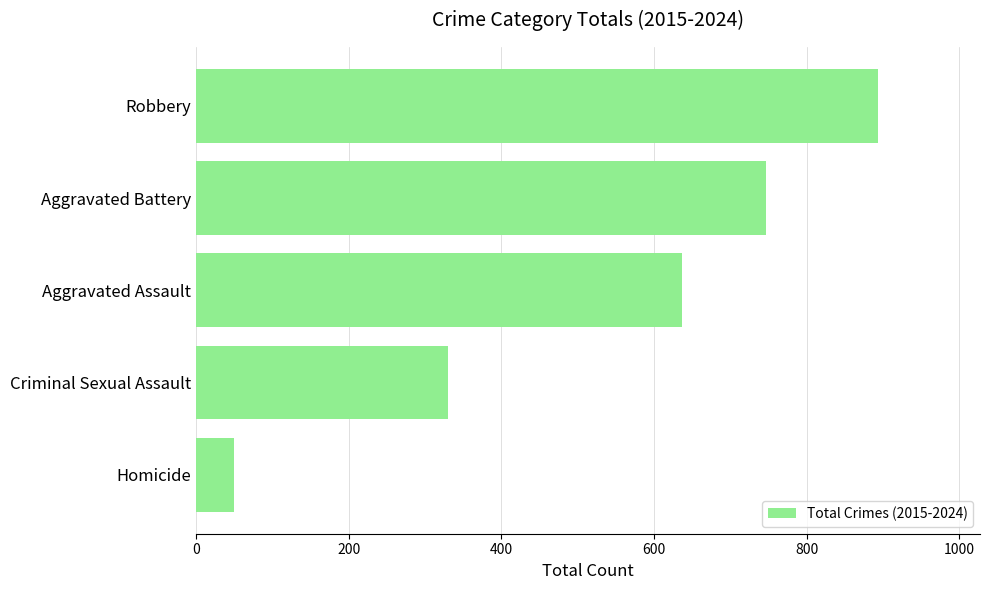

What is the difference between the maximum and minimum values?

844